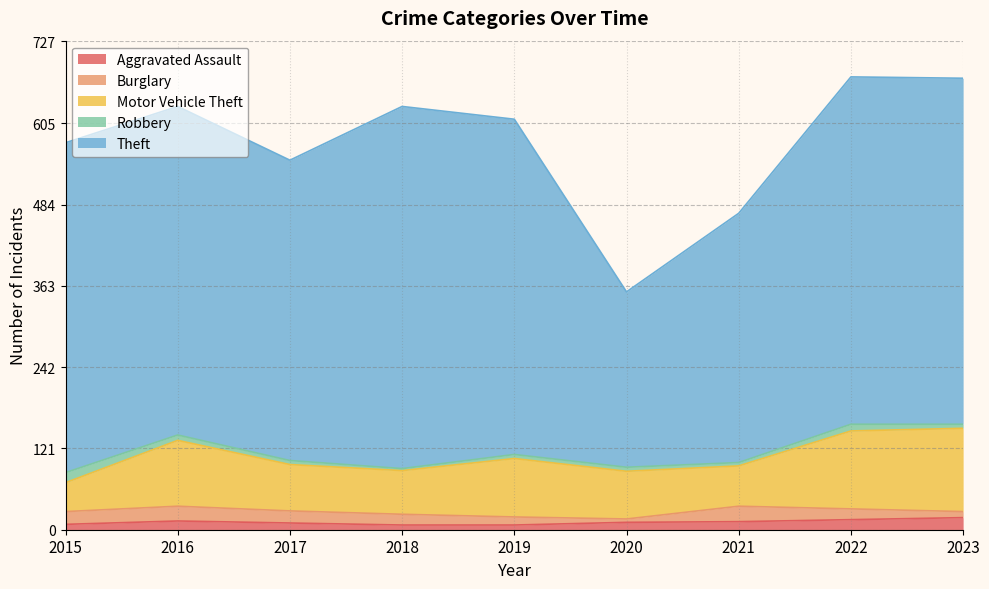

In Motor Vehicle Theft, how many points are higher than both neighbors (excluding endpoints)?

2